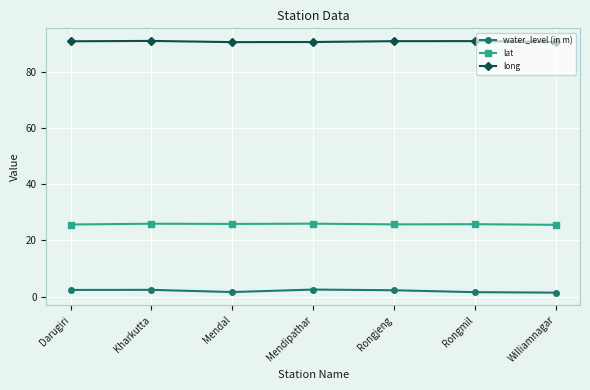

Rank the series by their average value, from highest to lowest.

long, lat, water_level (in m)